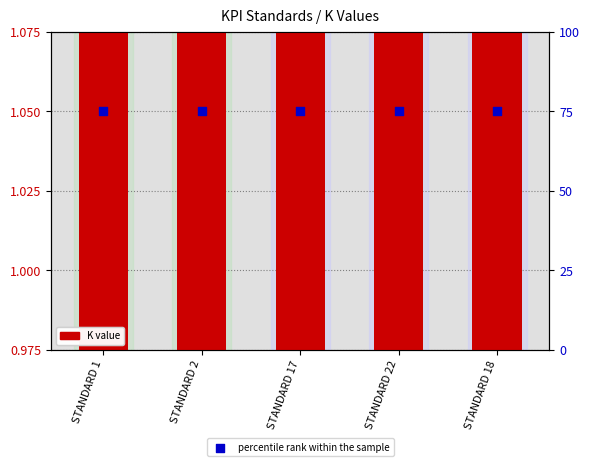

Which series has the largest total across all categories?

percentile rank within the sample